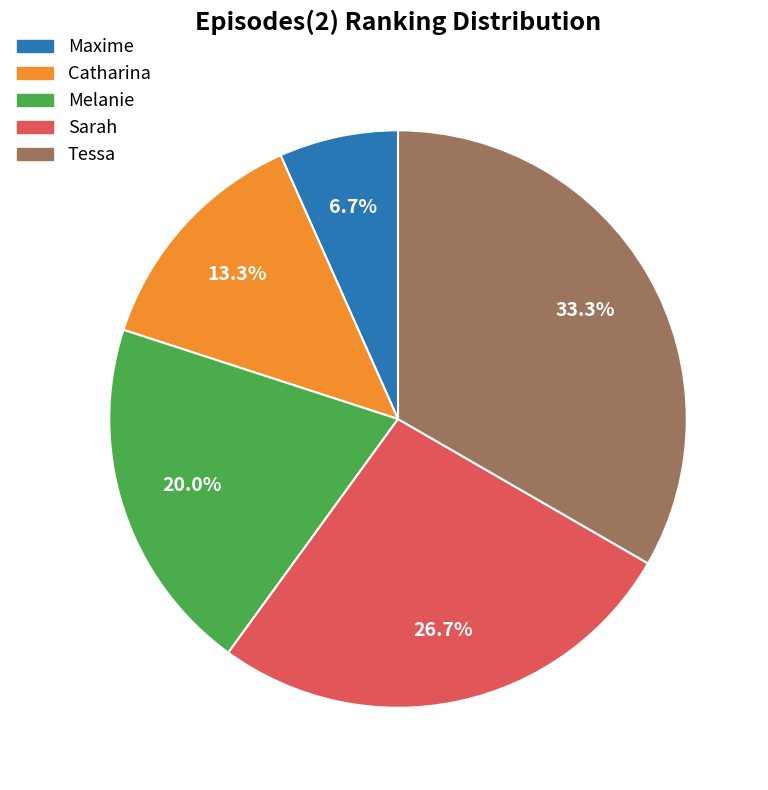

Which slice is the largest?

Tessa